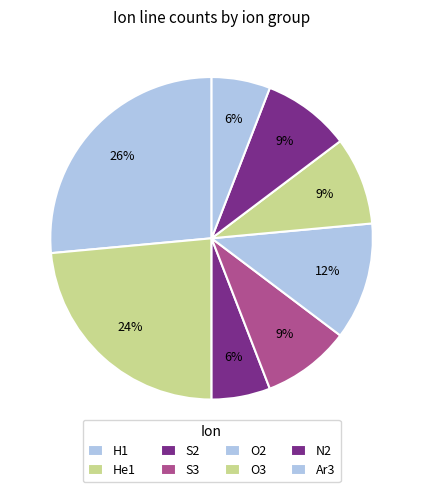

How much of the chart is everything except H1?

73.5%